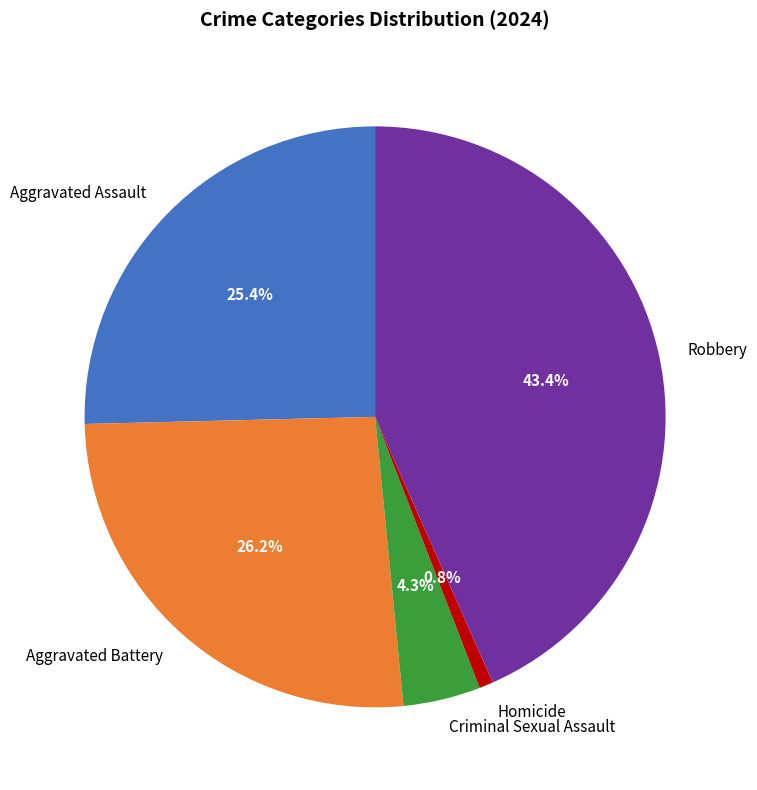

The Aggravated Assault slice represents 20% of the pie. True or false?

False